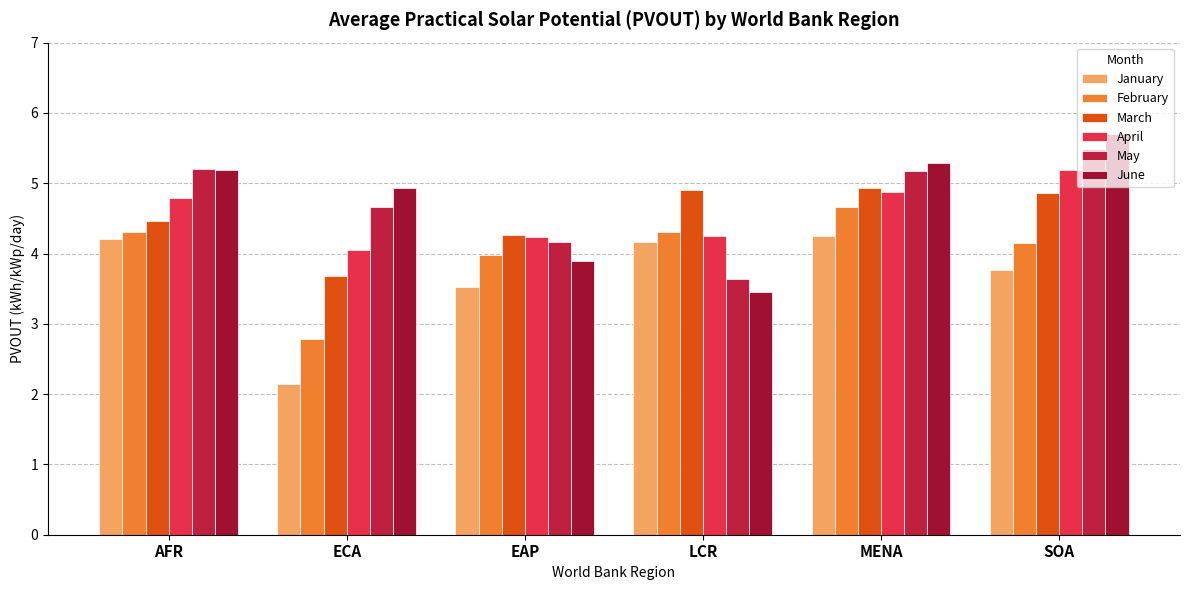

Reading right to left, what are all the values shown in this chart?

January: SOA=3.8	MENA=4.3	LCR=4.2	EAP=3.5	ECA=2.1	AFR=4.2
February: SOA=4.1	MENA=4.7	LCR=4.3	EAP=4.0	ECA=2.8	AFR=4.3
March: SOA=4.9	MENA=4.9	LCR=4.9	EAP=4.3	ECA=3.7	AFR=4.5
April: SOA=5.2	MENA=4.9	LCR=4.3	EAP=4.2	ECA=4.1	AFR=4.8
May: SOA=5.5	MENA=5.2	LCR=3.6	EAP=4.2	ECA=4.7	AFR=5.2
June: SOA=5.7	MENA=5.3	LCR=3.5	EAP=3.9	ECA=4.9	AFR=5.2